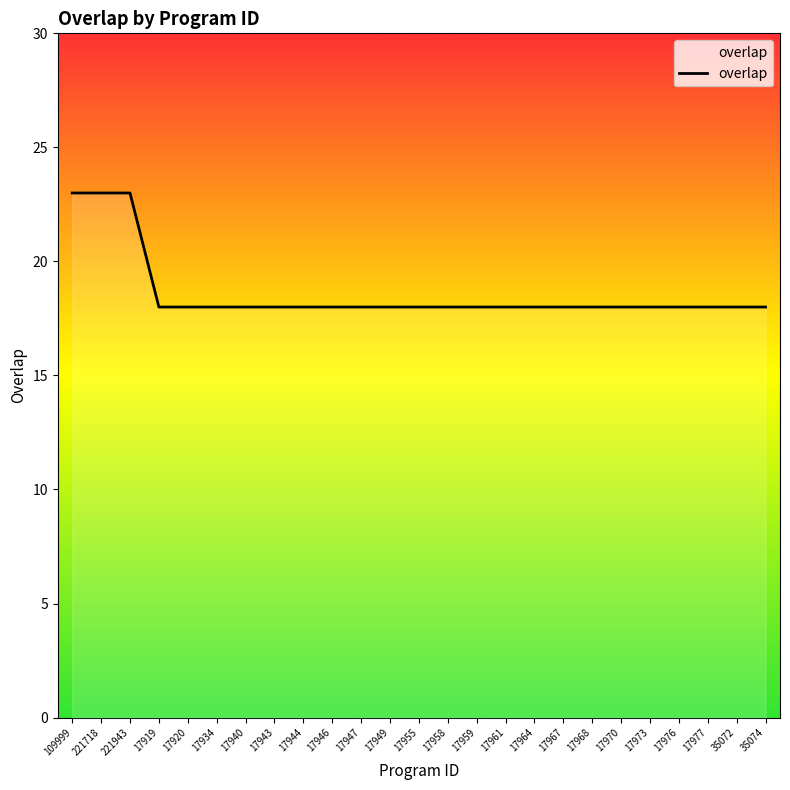

What position from the right is 17959?

11